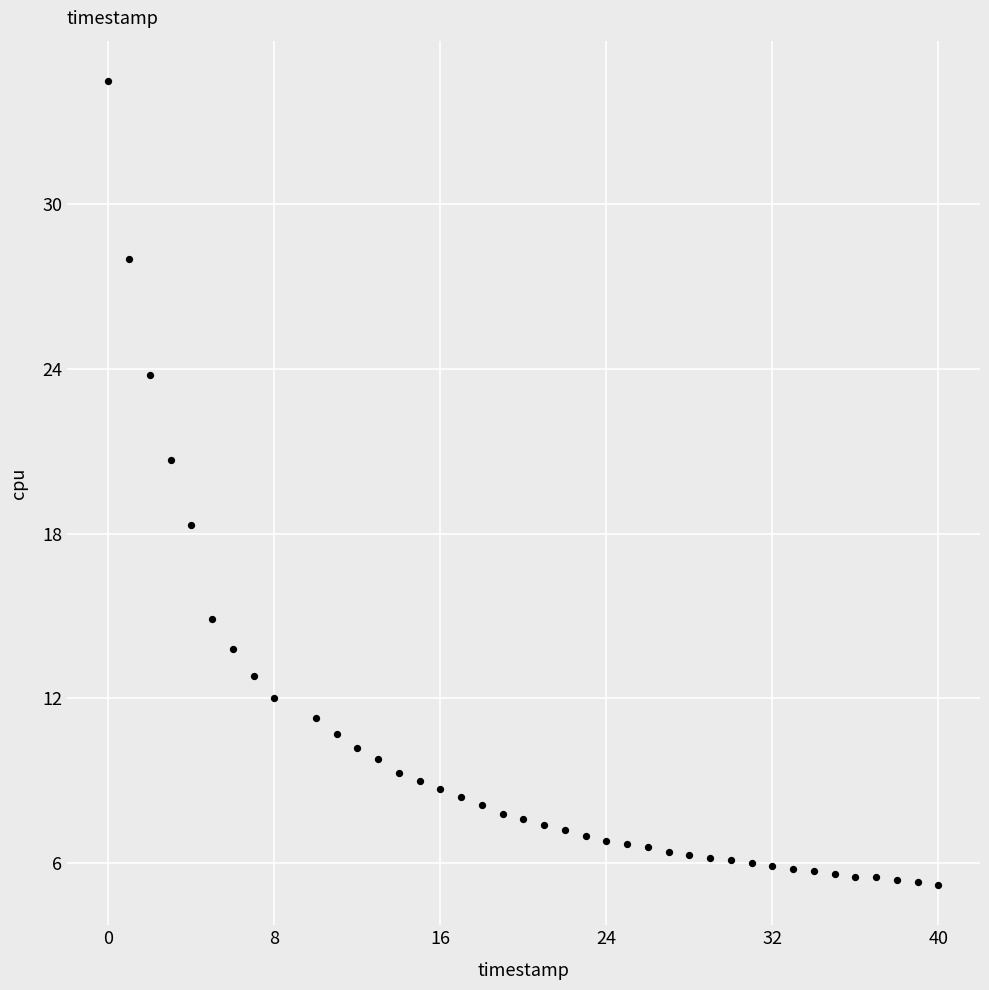

What is the range of Y values (max minus min)?

29.3